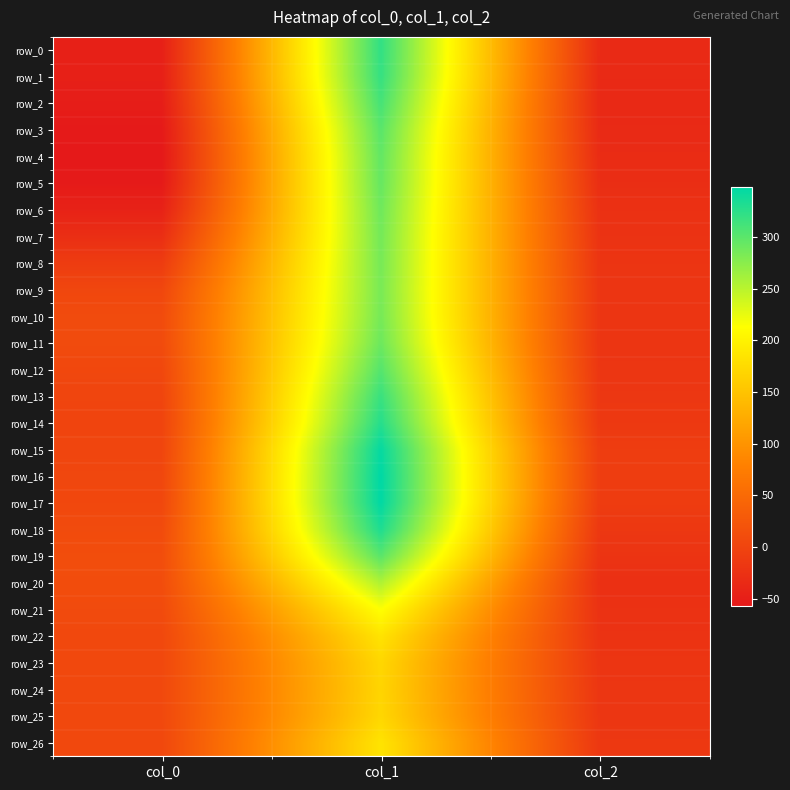

True or false: row_9 has a value of 284.1 at col_1.

True